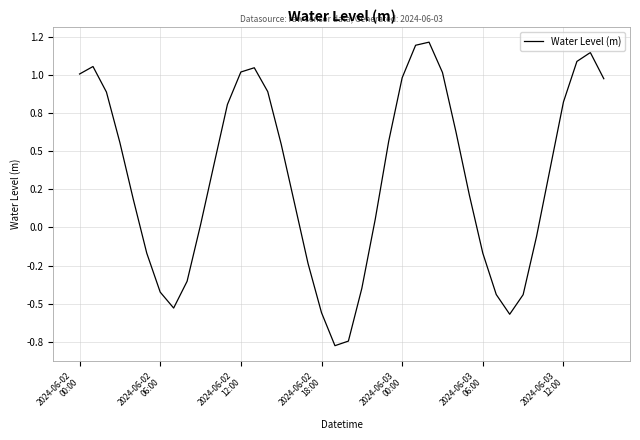

Does the chart display data point markers on the line(s)?

No